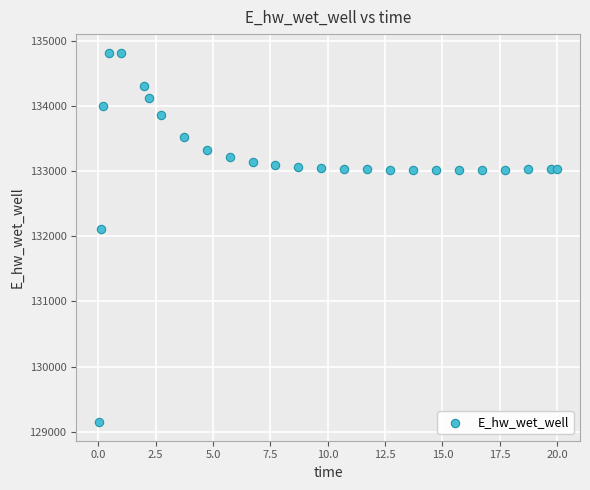

What is the range of X values (max minus min)?

20.0